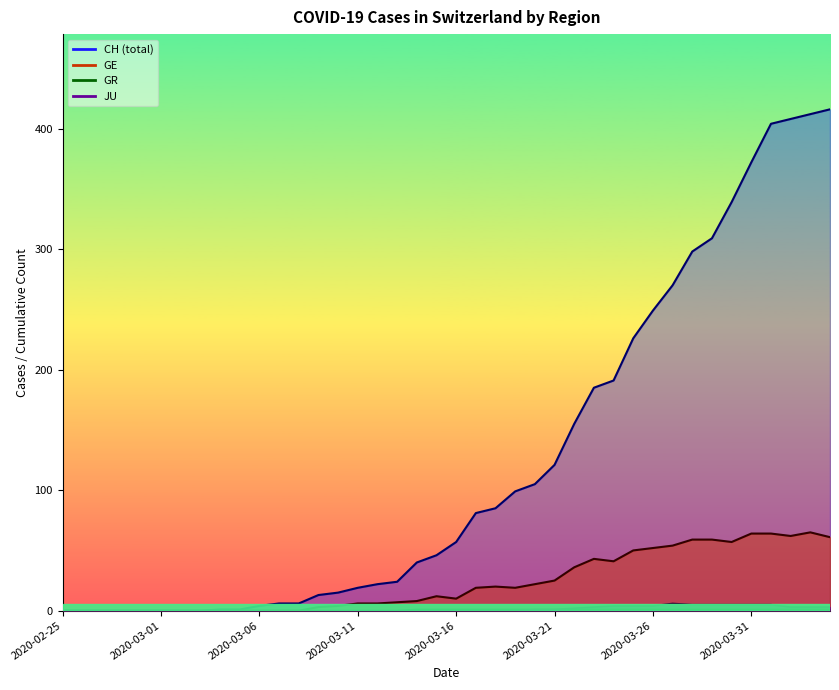

What is the difference between the CH values at 2020-03-02 and 2020-03-25?

226